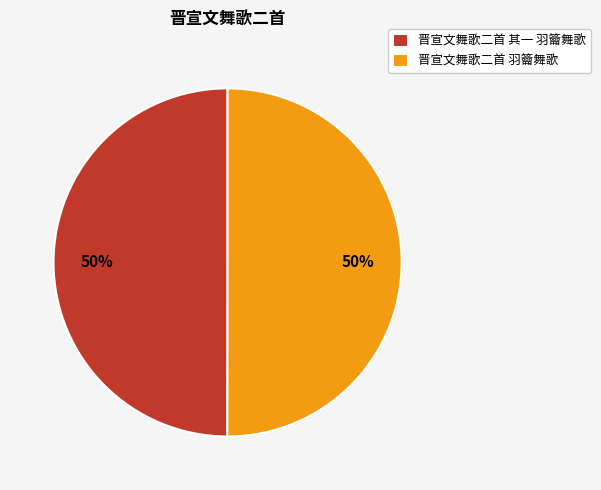

How many slices are in this pie chart?

2